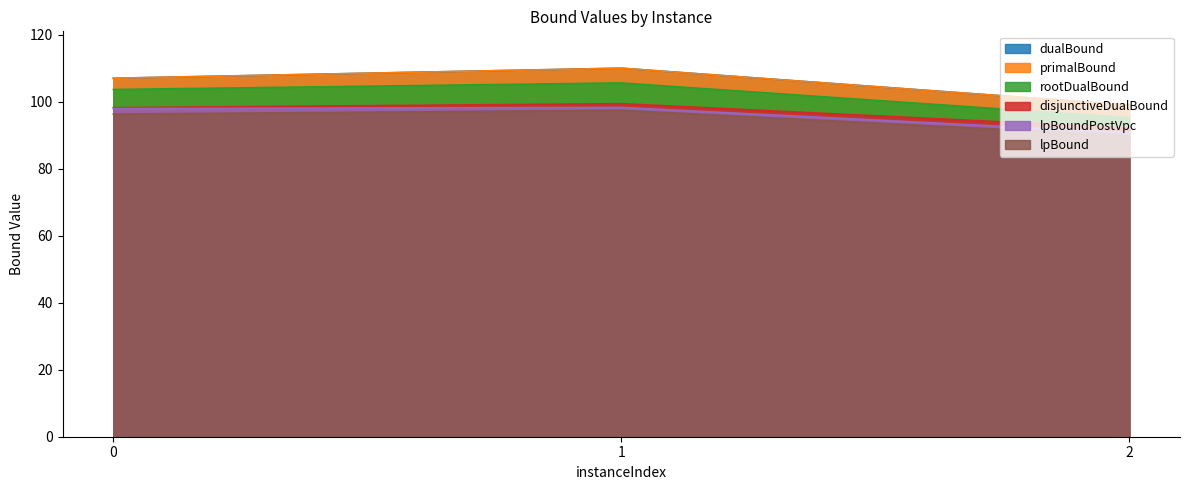

How many lines are shown in the chart?

6